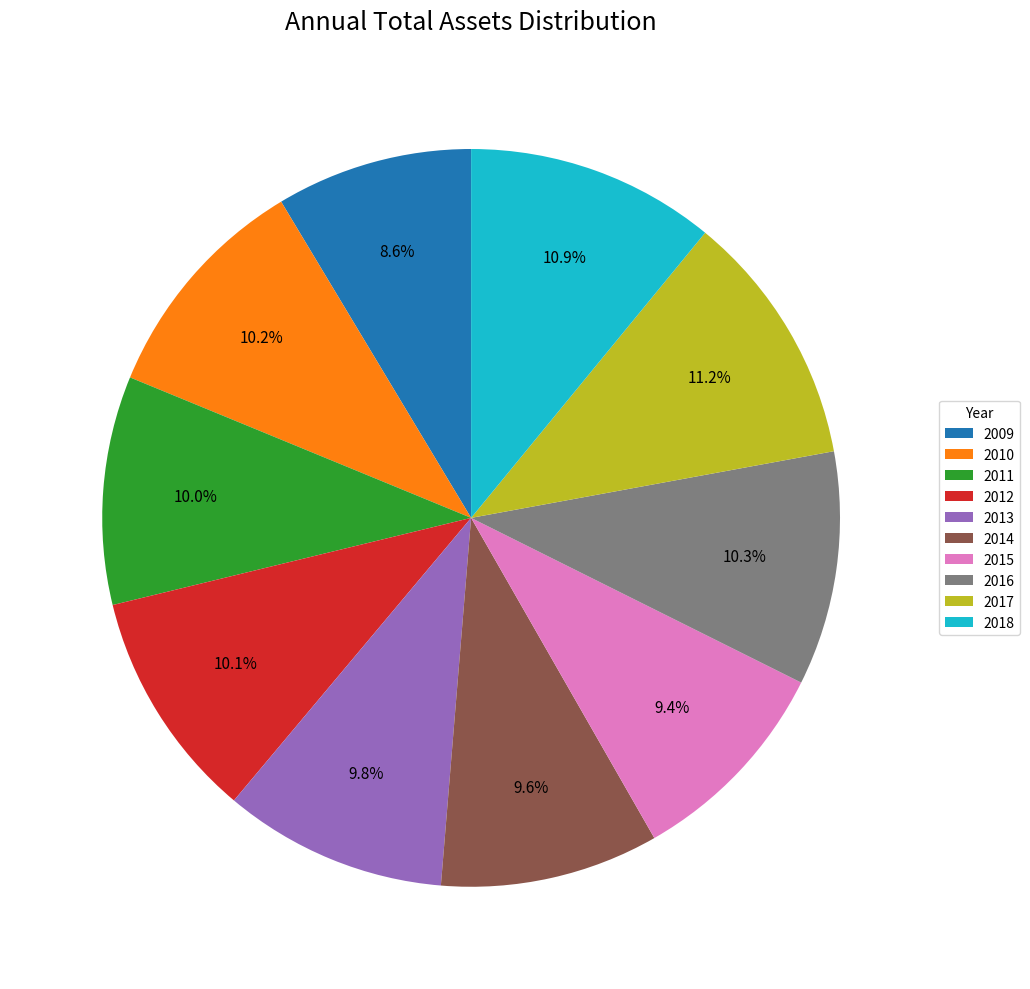

Which category has the smallest portion of the pie?

2009